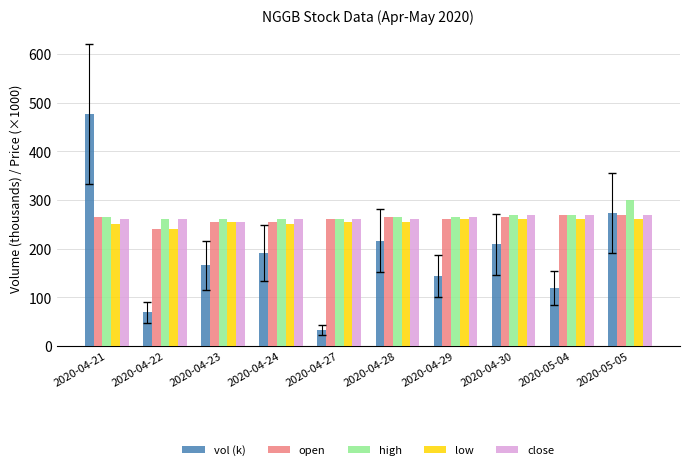

At which category does the chart reach its peak across all series?

2020-04-21